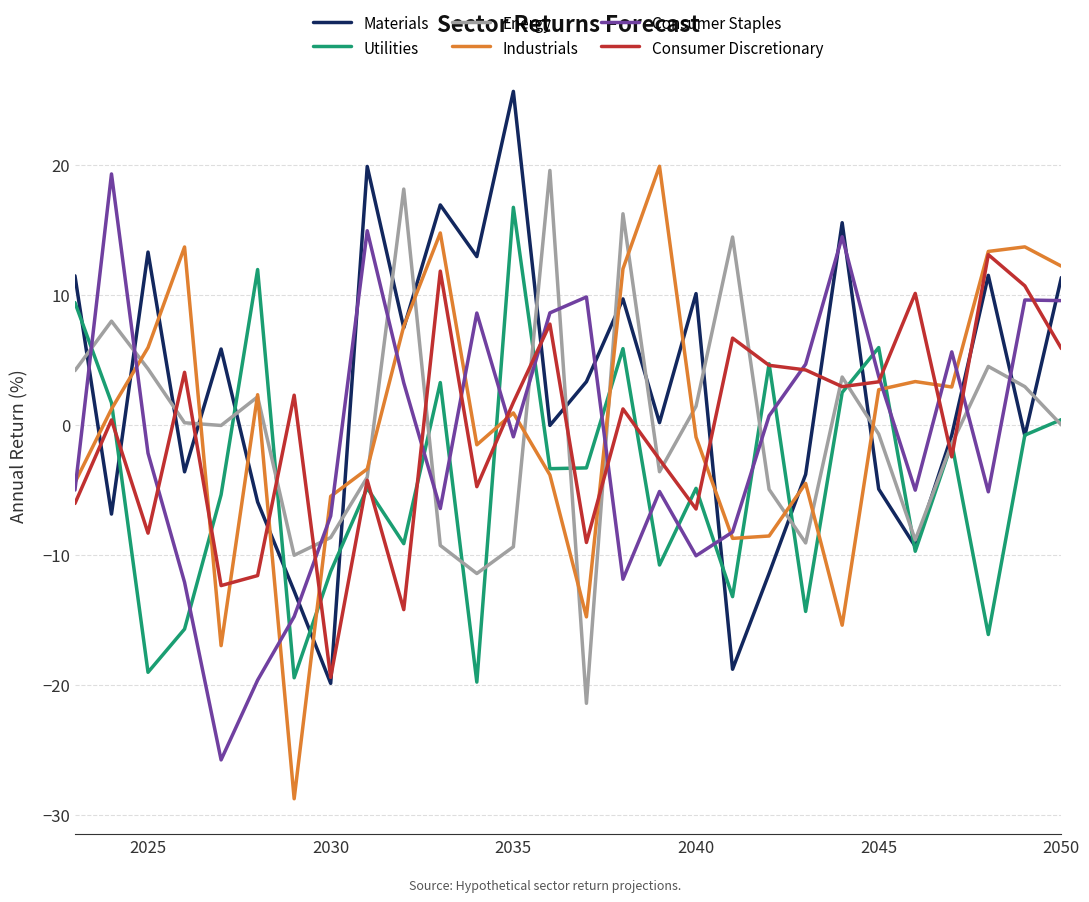

What is the difference between the maximum and minimum values in the Materials series?

45.6